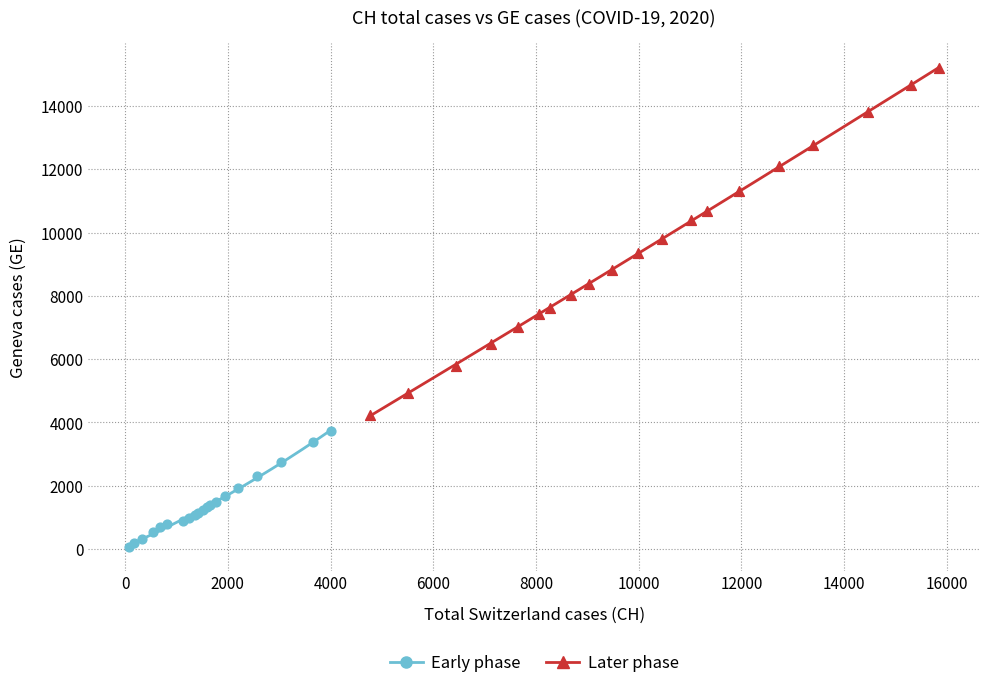

Which series has the widest spread of Y values?

Later phase